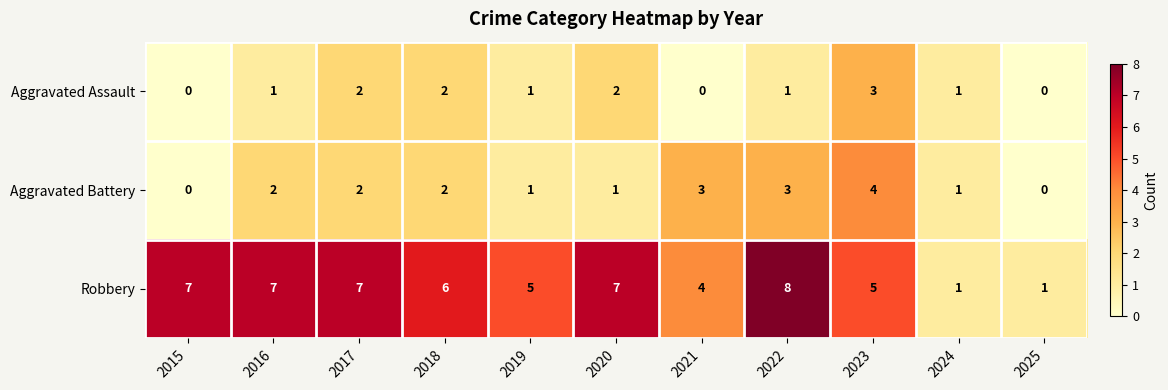

List the series in order of their peak value, highest first.

Robbery, Aggravated Battery, Aggravated Assault